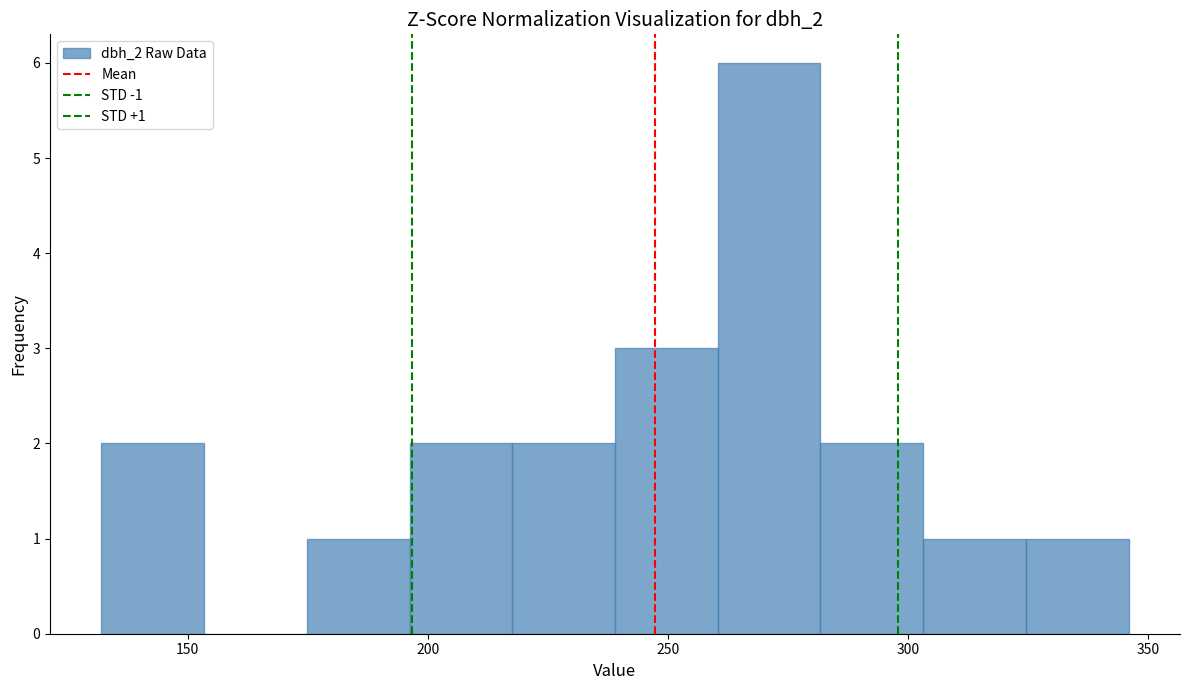

Over which range of the x-axis is the bar tallest?

260 to 280